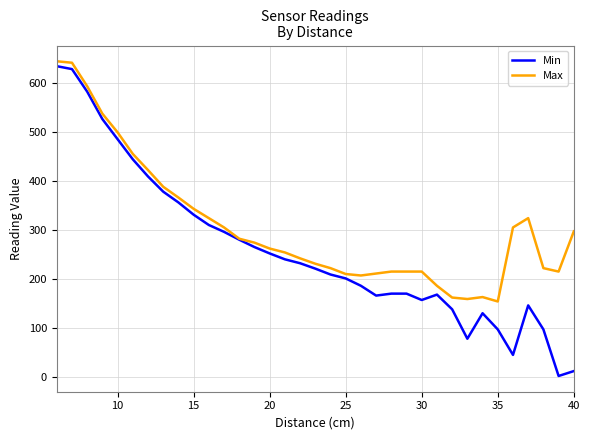

Which series has the widest spread of values?

Min